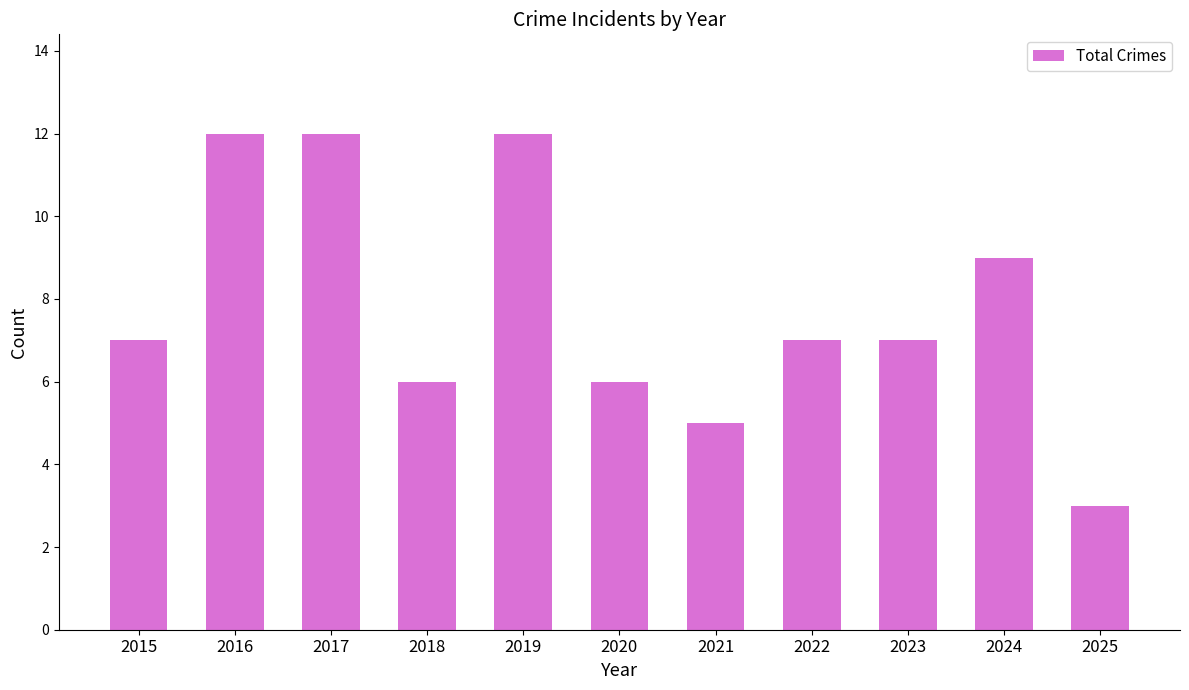

Reading left to right, extract all data points from this chart.

2015=7	2016=12	2017=12	2018=6	2019=12	2020=6	2021=5	2022=7	2023=7	2024=9	2025=3